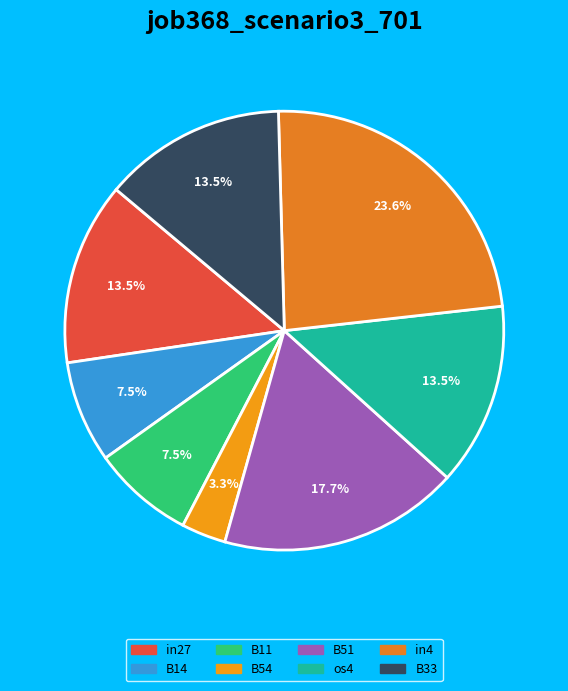

Which category has the smallest portion of the pie?

B54